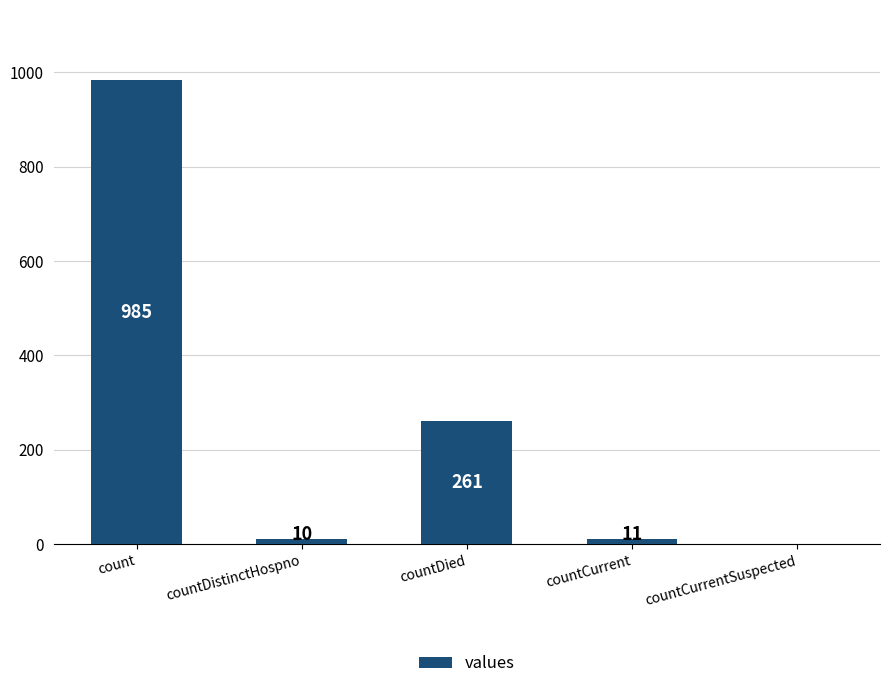

Reading left to right, extract all data points from this chart.

985	10	261	11	0